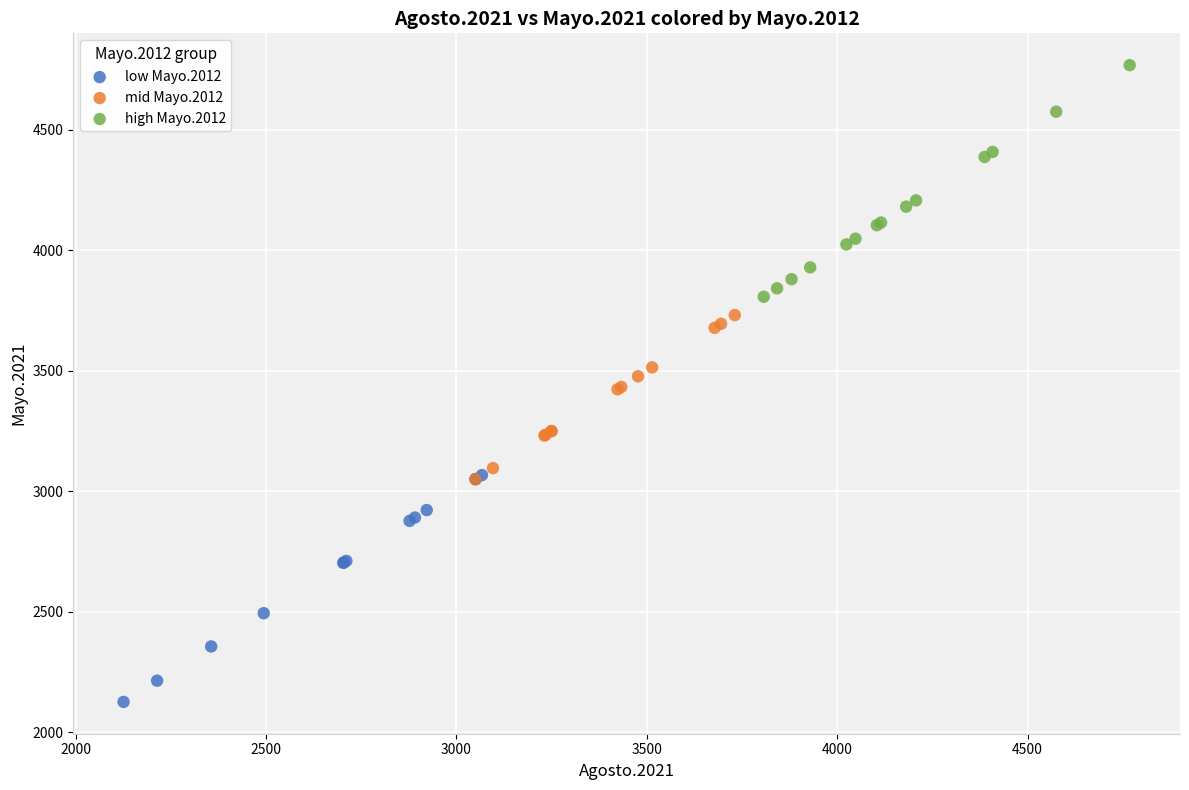

Which series reaches the maximum Y coordinate?

high Mayo.2012